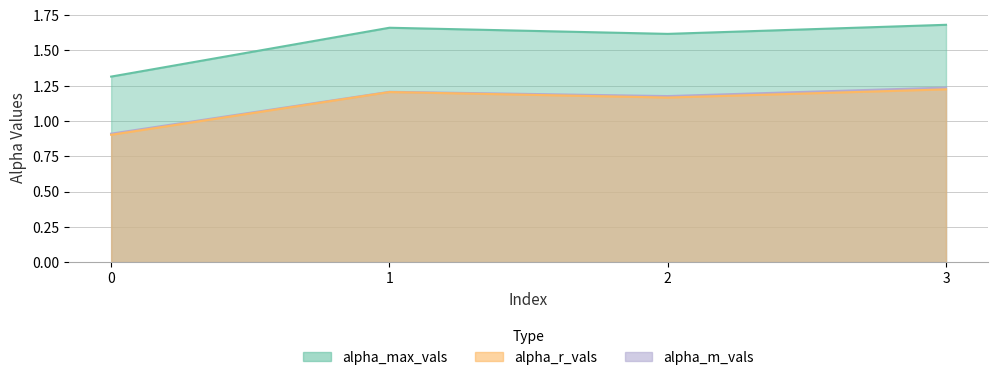

Does the chart display data point markers on the line(s)?

No